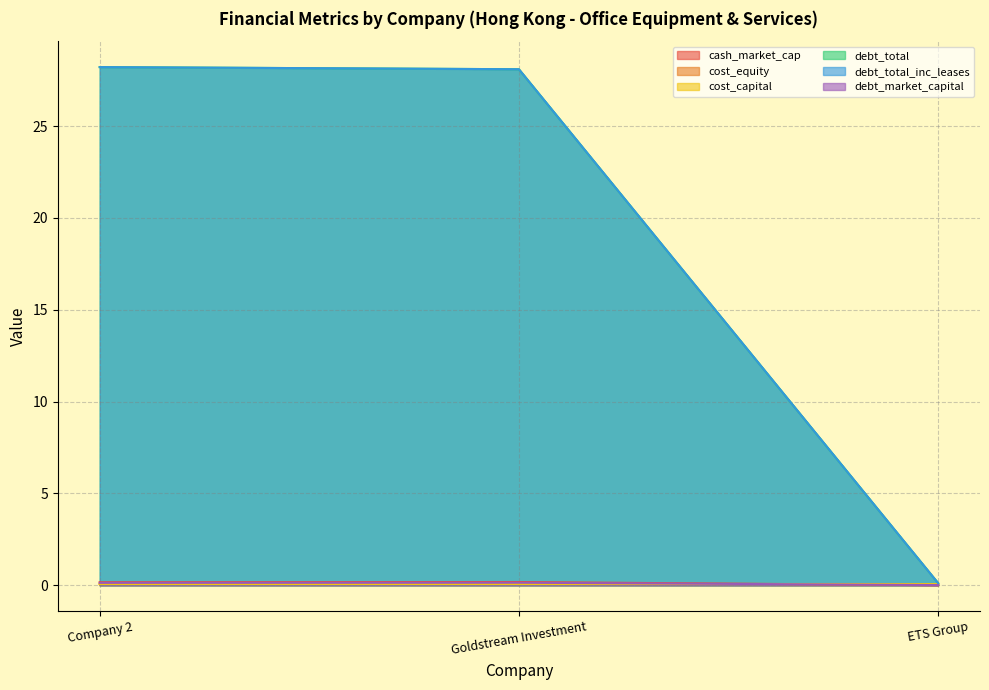

Which series has the largest total across all categories?

debt_total